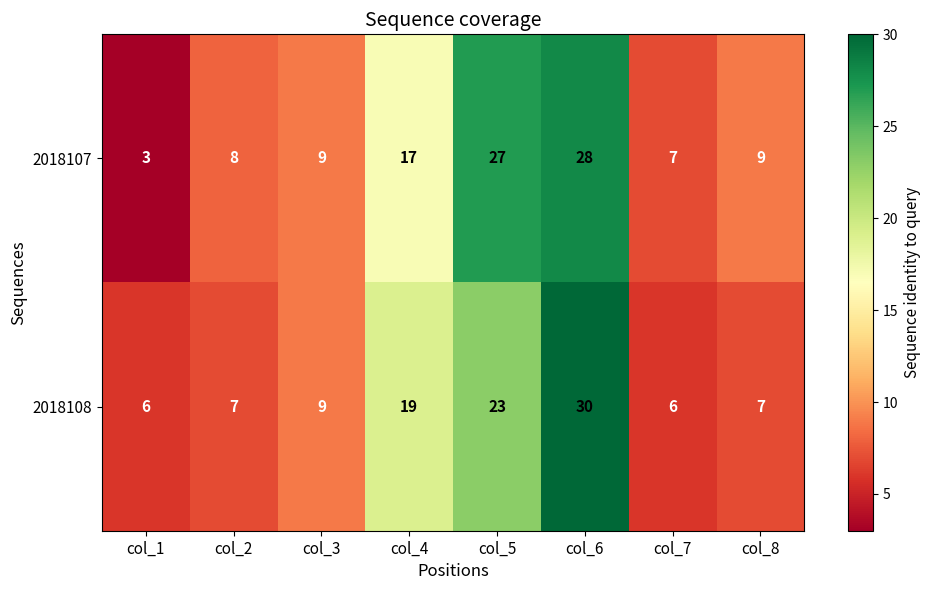

At col_5, list the series in order from largest to smallest.

2018107, 2018108